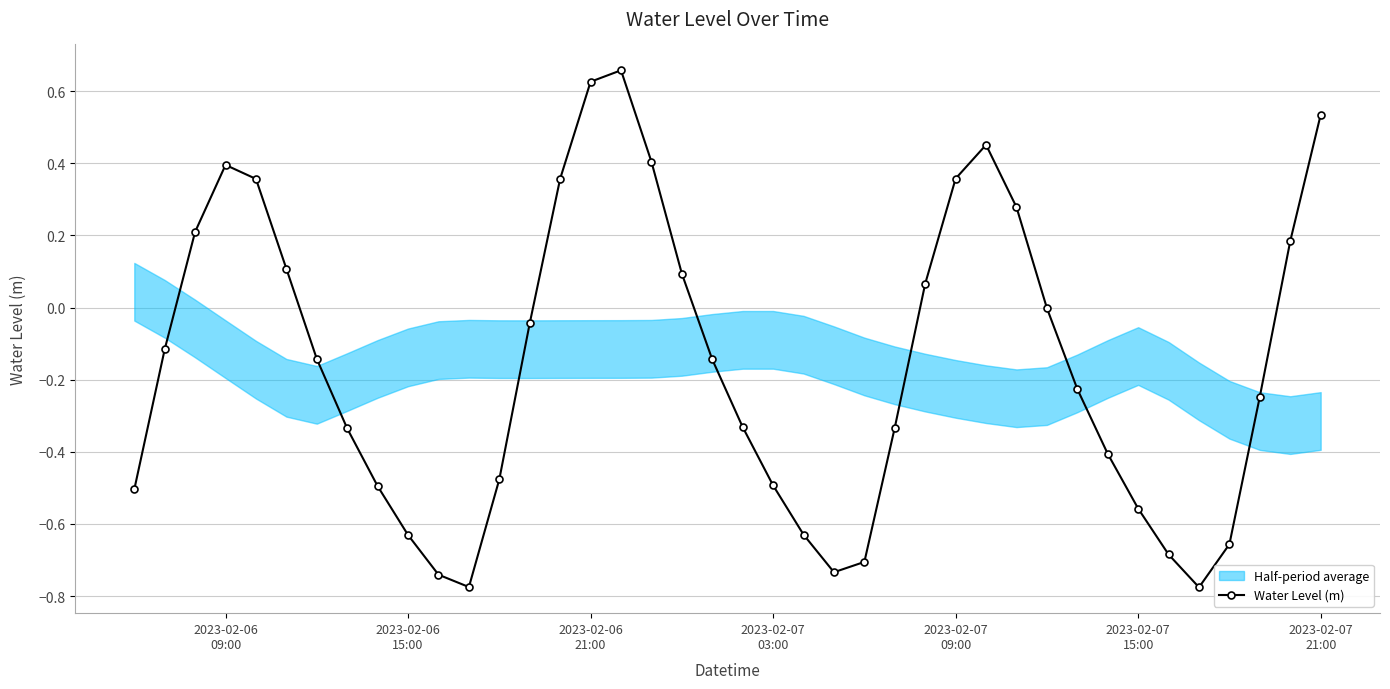

How many positive values are there?

15